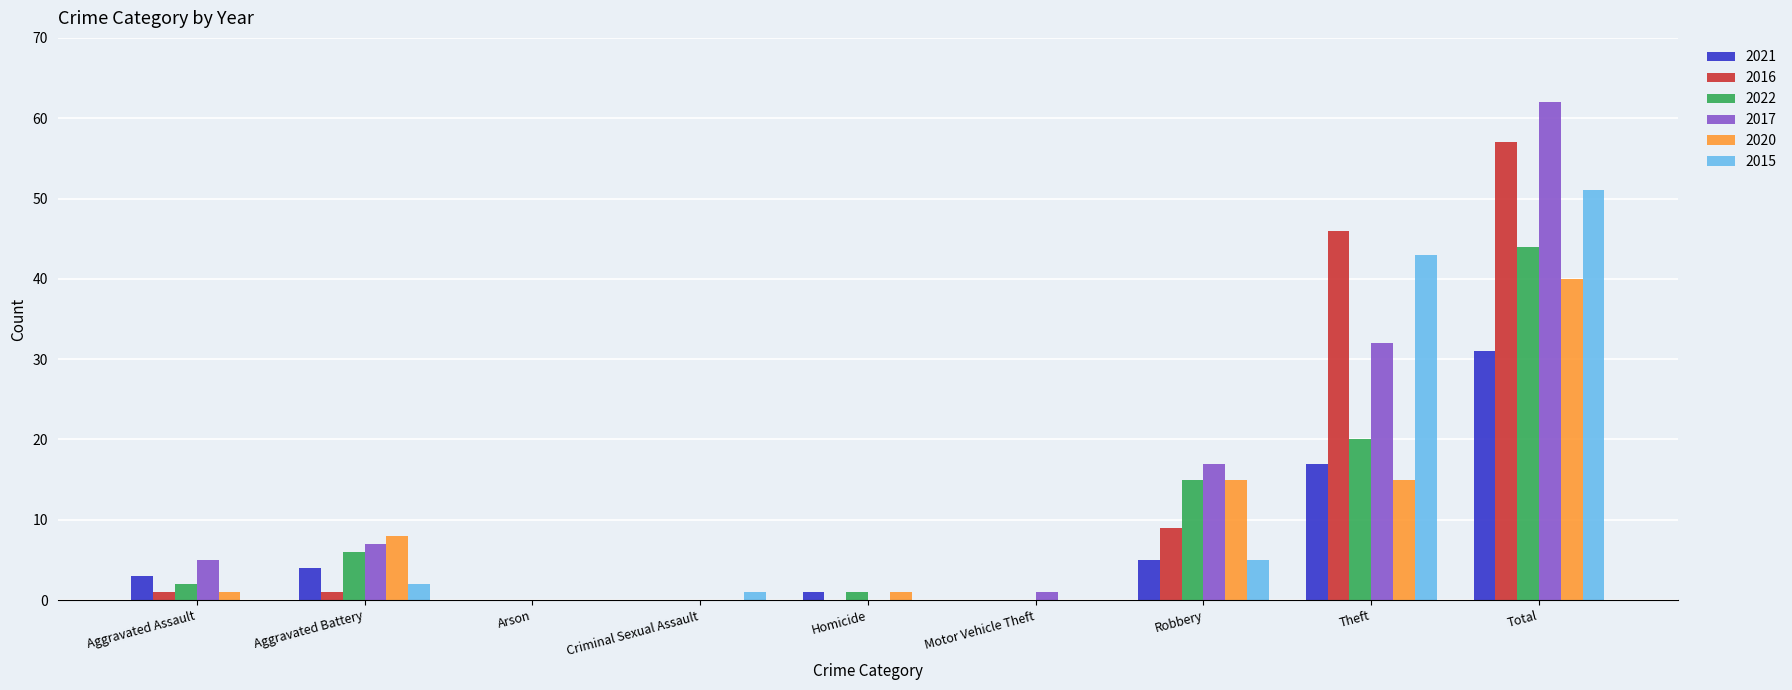

What is the sum of all 2016 values?

114